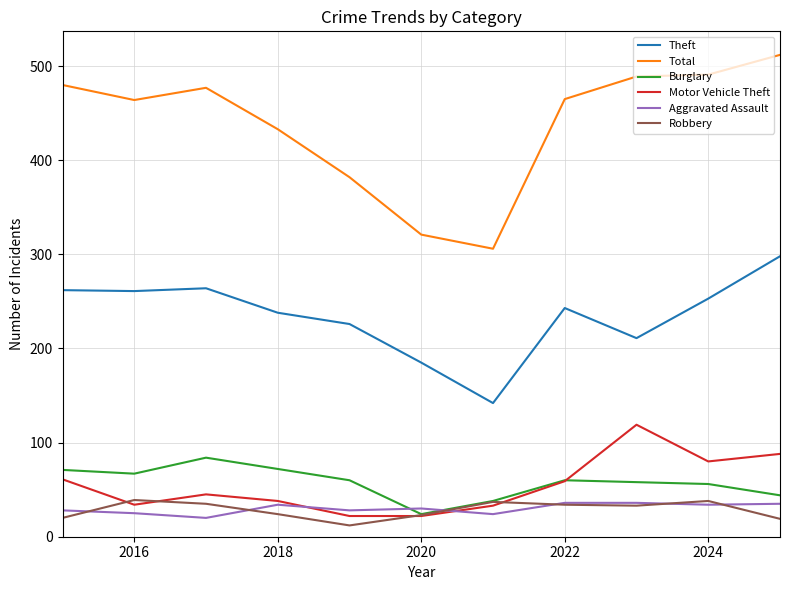

Which series has the largest total across all categories?

Total